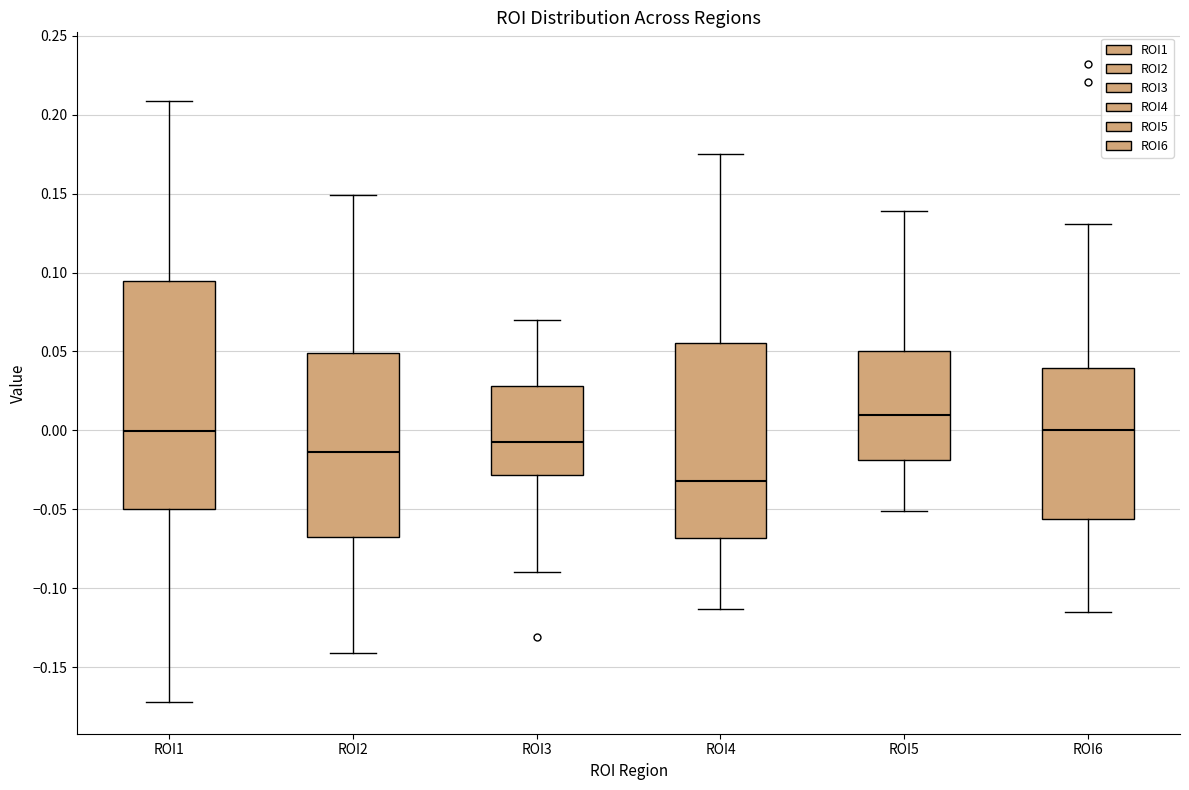

Reading left to right, transcribe this box plot: for each box, give where its median line is, the range the box spans, and where its two whiskers end, as read against the y-axis. The values are not printed on the chart, so give them approximately, as read against the axis.

ROI1: median 0.000, box -0.050 to 0.095, whiskers -0.170 to 0.210
ROI2: median -0.015, box -0.070 to 0.050, whiskers -0.140 to 0.150
ROI3: median -0.005, box -0.030 to 0.030, whiskers -0.090 to 0.070
ROI4: median -0.030, box -0.070 to 0.055, whiskers -0.115 to 0.175
ROI5: median 0.010, box -0.020 to 0.050, whiskers -0.050 to 0.140
ROI6: median 0.000, box -0.055 to 0.040, whiskers -0.115 to 0.130